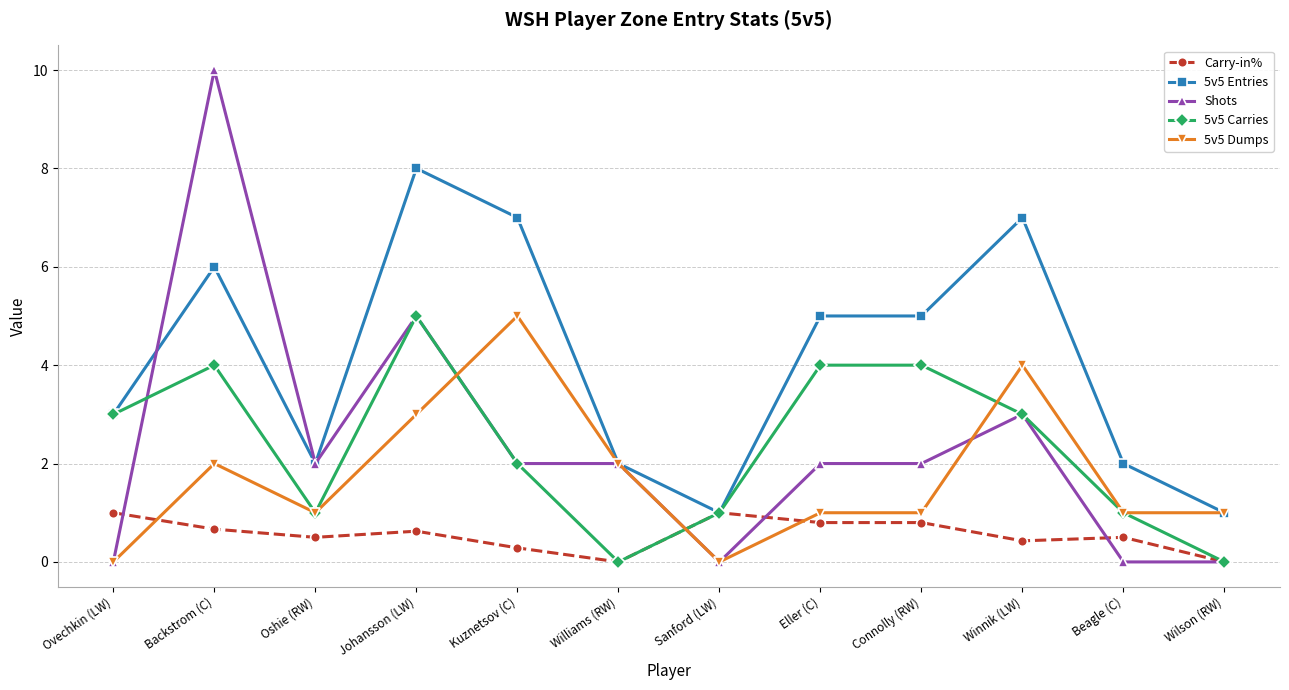

What is the label of the 11th point from the left?

Beagle (C)